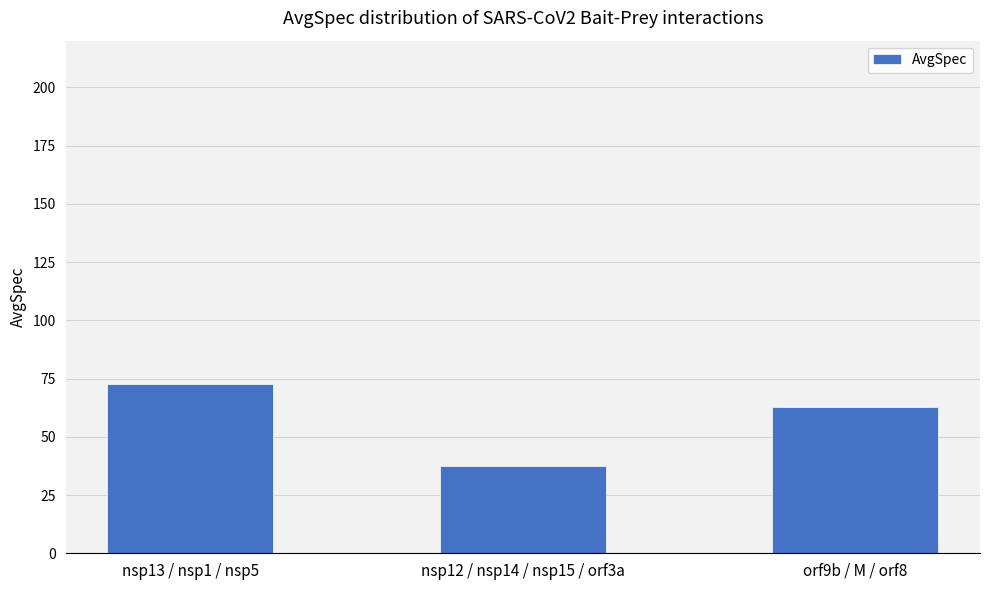

Reading left to right, what are all the values shown in this chart?

nsp13 / nsp1 / nsp5=72.7	nsp12 / nsp14 / nsp15 / orf3a=37.7	orf9b / M / orf8=62.7